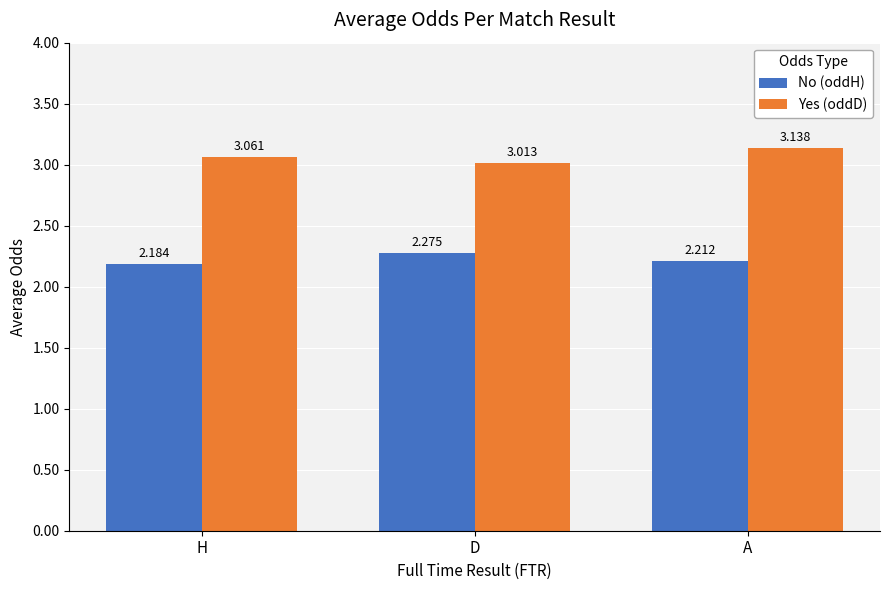

At which label does No (oddH) reach its peak?

D